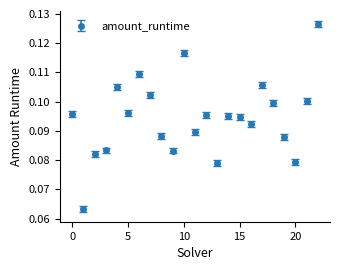

True or false: there are more than 0 points higher than both neighbors.

True